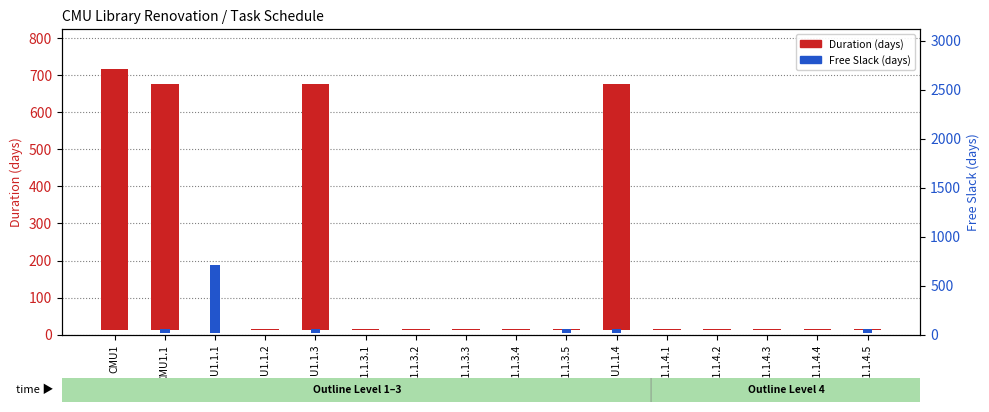

Which series has the largest range (max minus min)?

Duration (days)